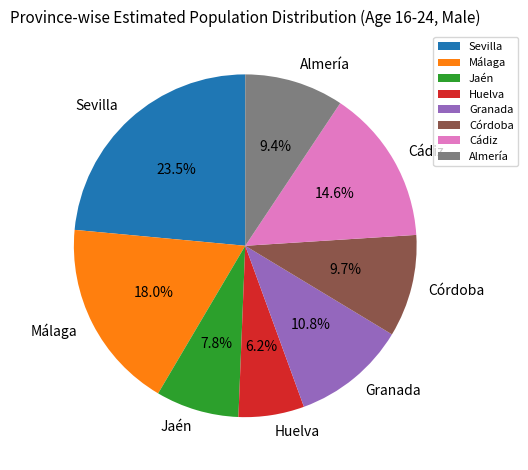

How many slices are in this pie chart?

8